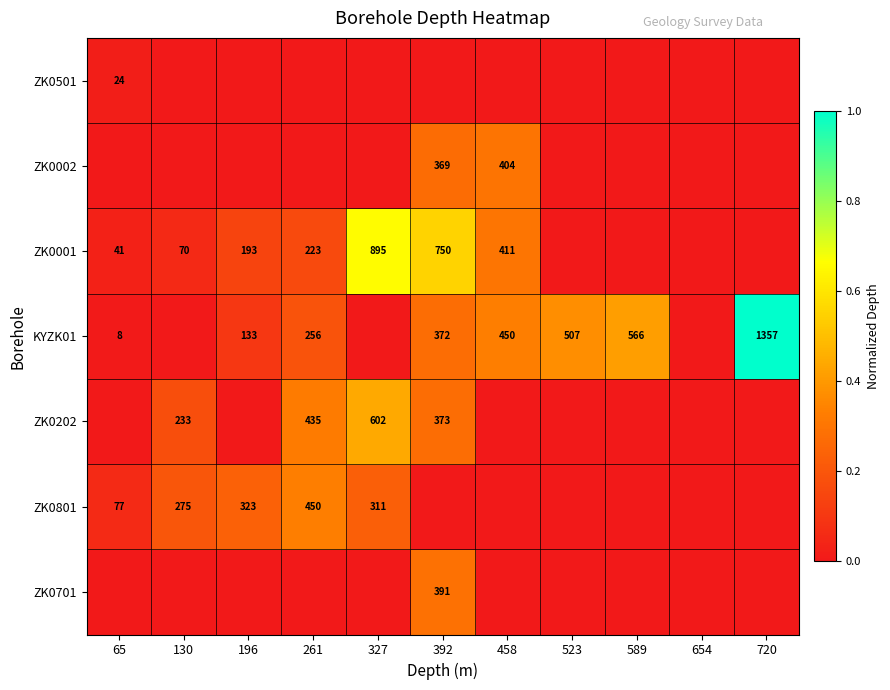

The value of ZK0001 at 196 is 116. True or false?

False